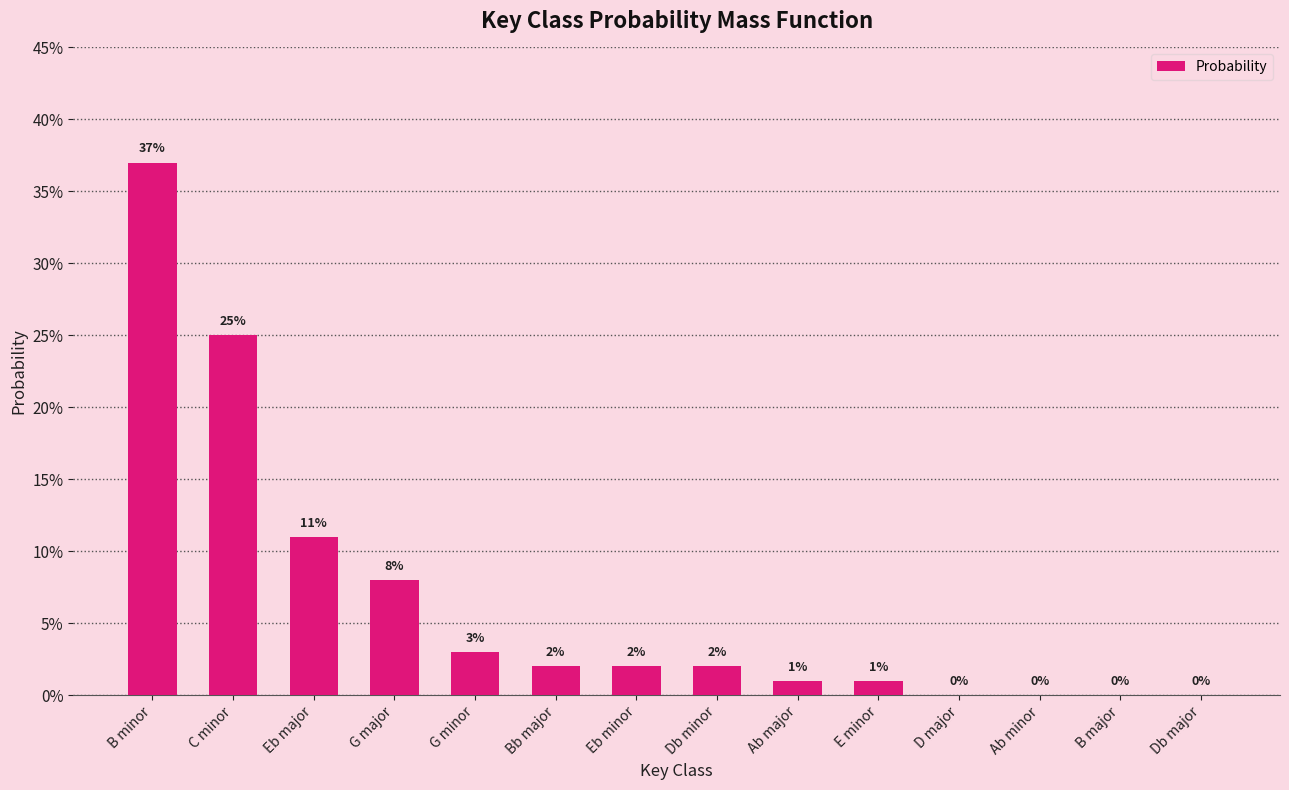

What is the label of the 4th bar from the left?

G major